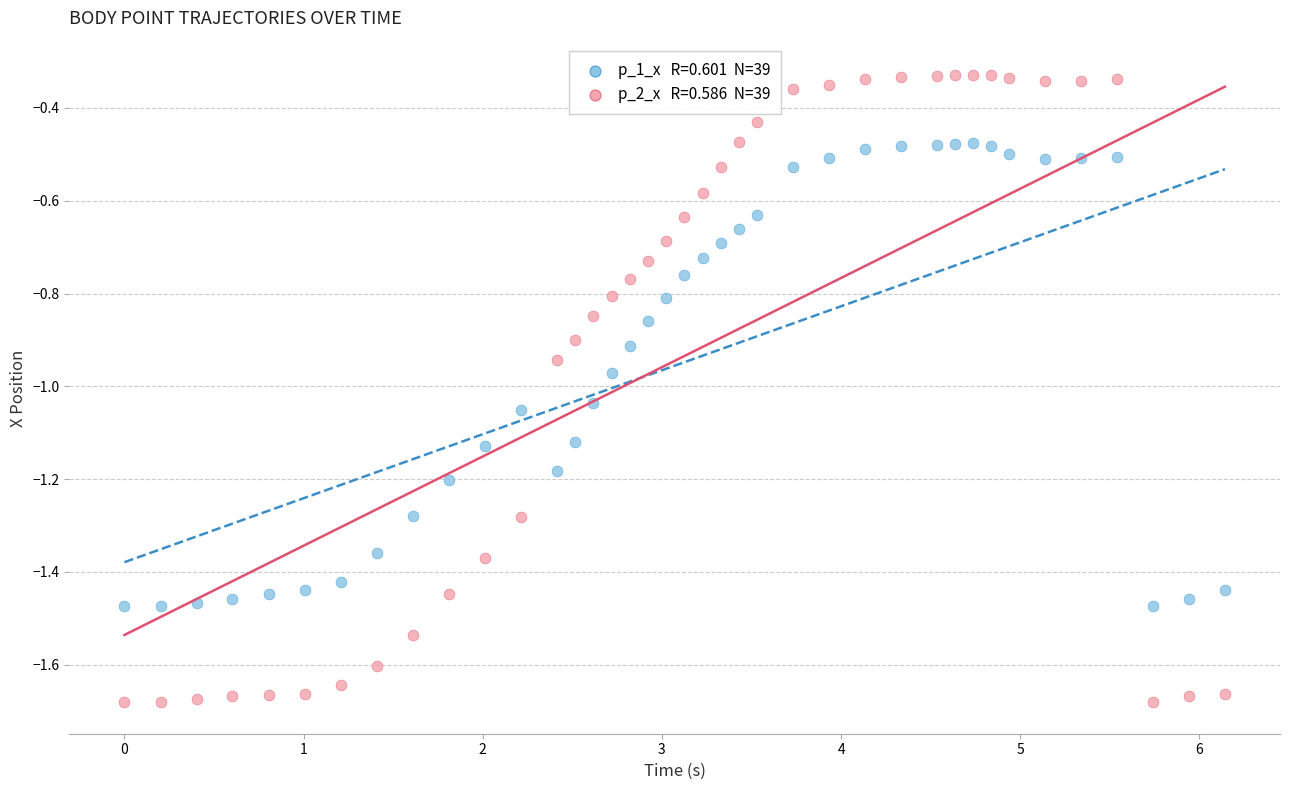

Across all data points, what is the range of Y values (max minus min)?

1.4